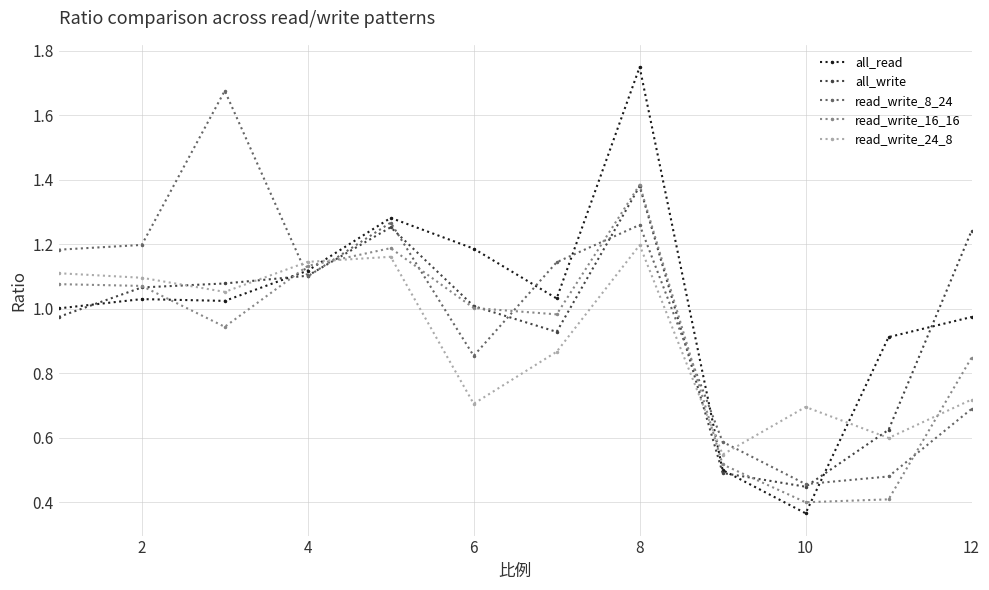

How many lines are shown in the chart?

5